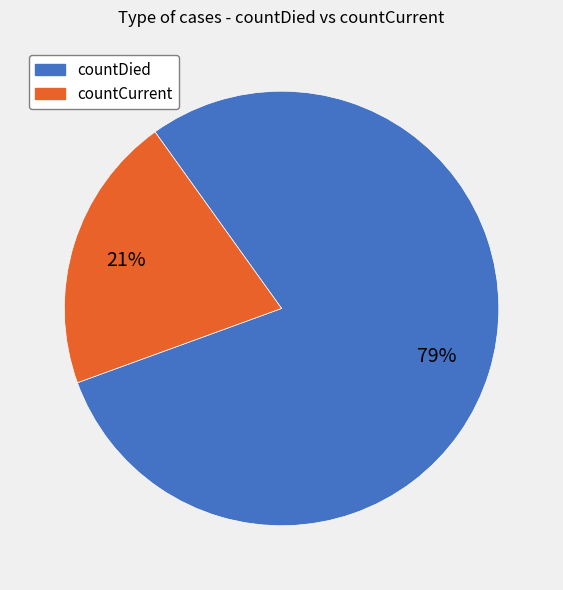

To the nearest percent, what is the average slice percentage?

50%